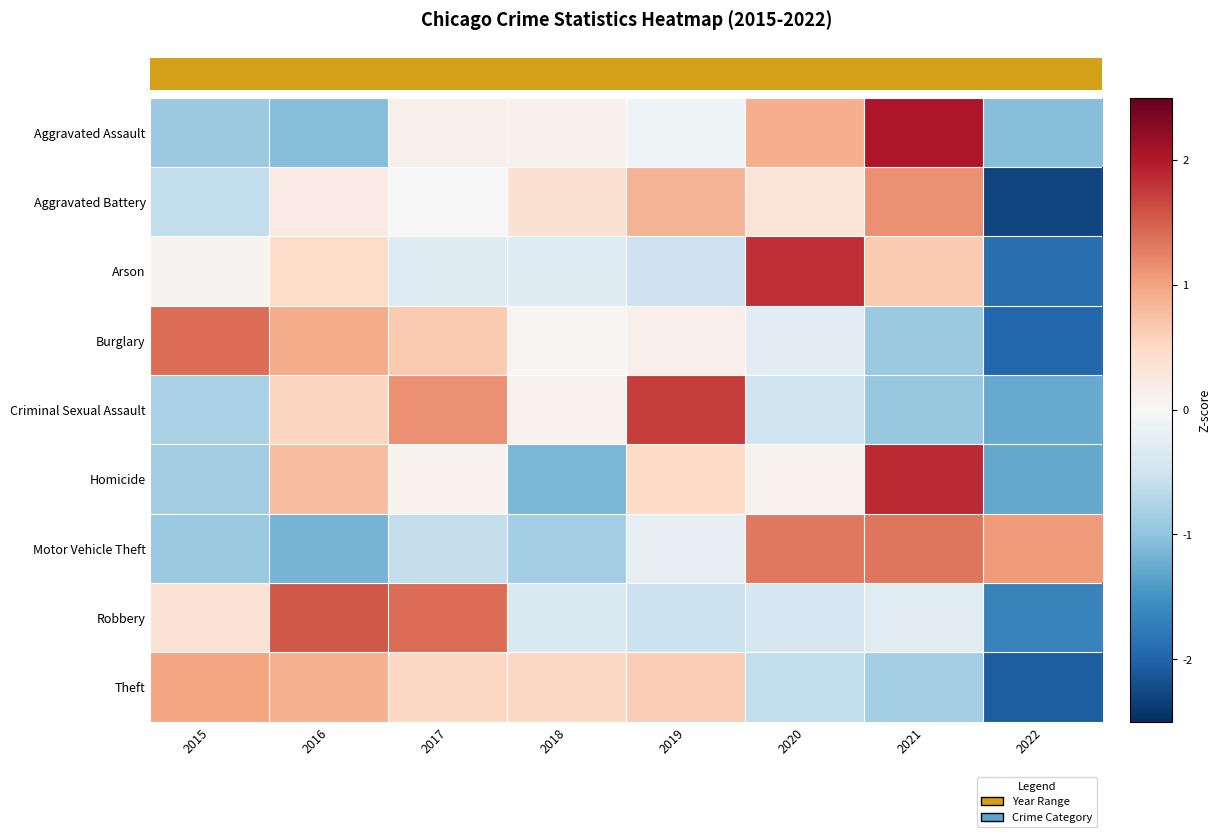

At which label does Motor Vehicle Theft first exceed 0?

2020